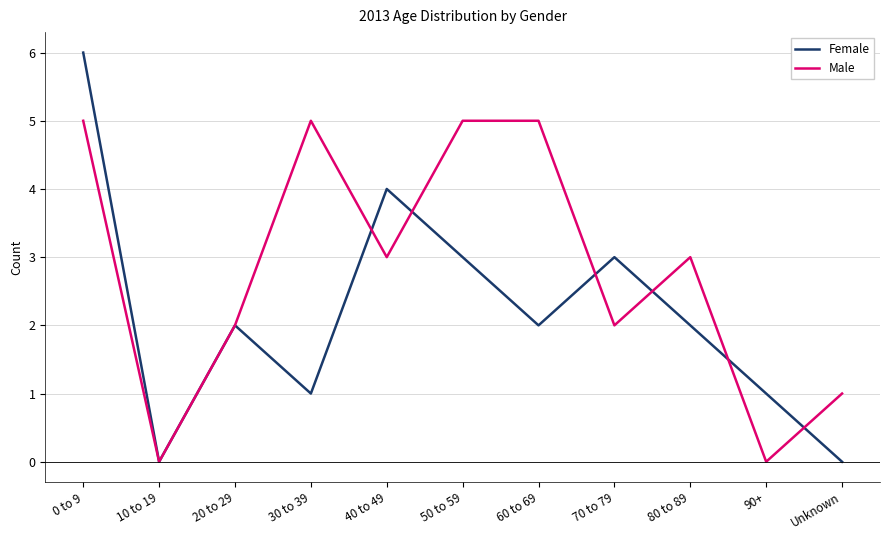

What position from the right is 20 to 29?

9